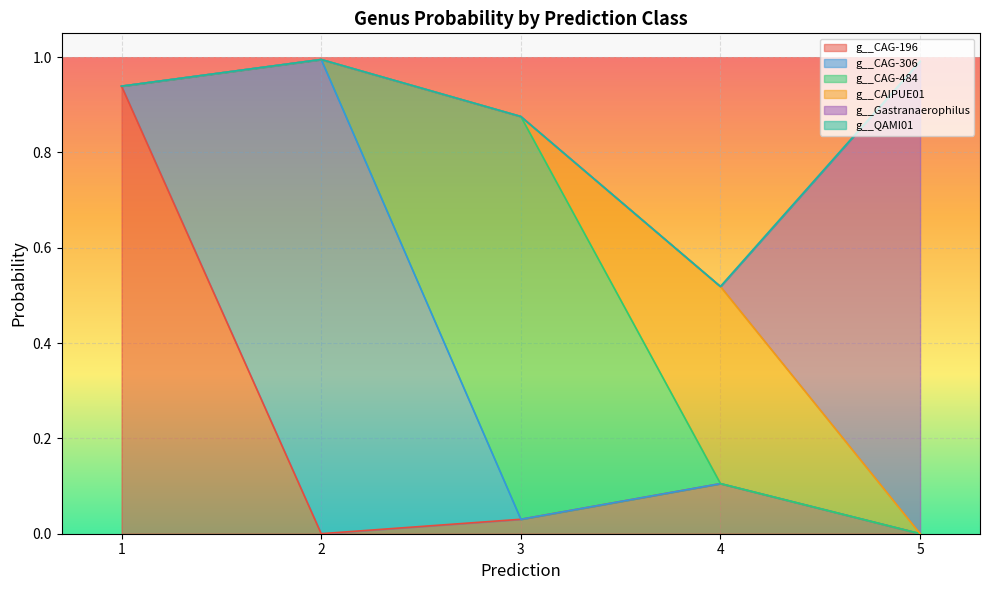

Between which two adjacent categories do g__CAIPUE01 and g__Gastranaerophilus first intersect?

4 and 5